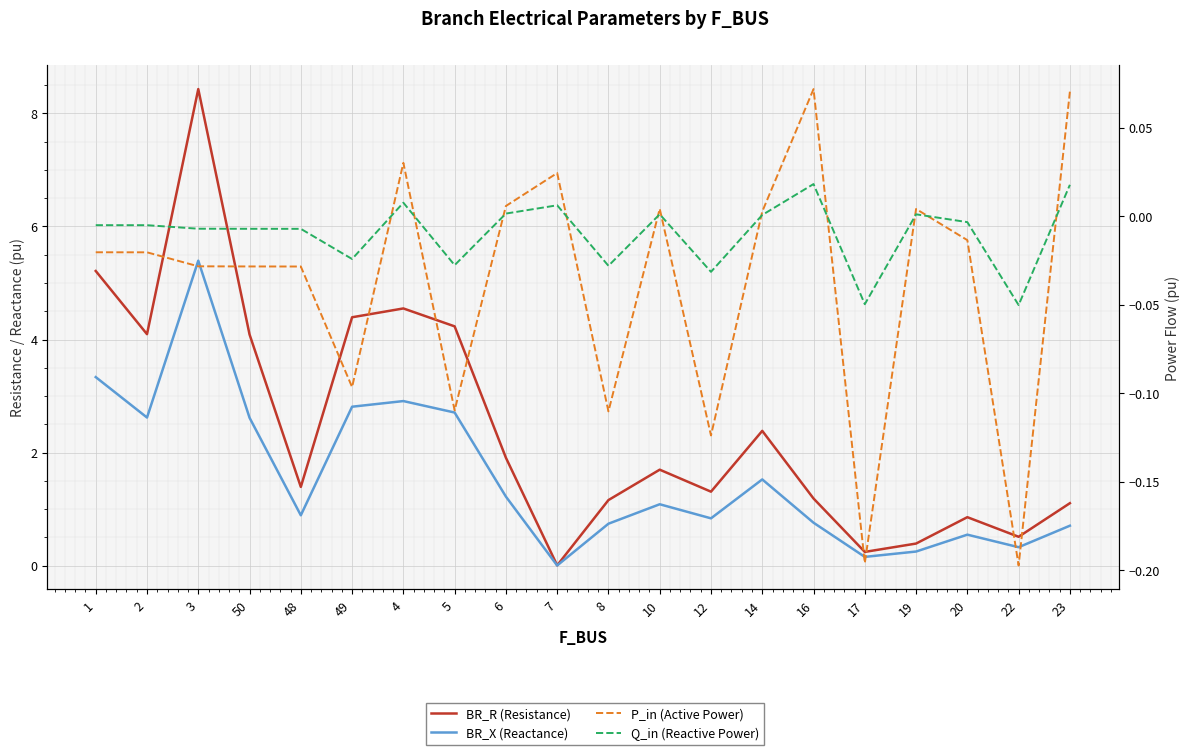

What is the sum of all Q_in (Reactive Power) values?

-0.2